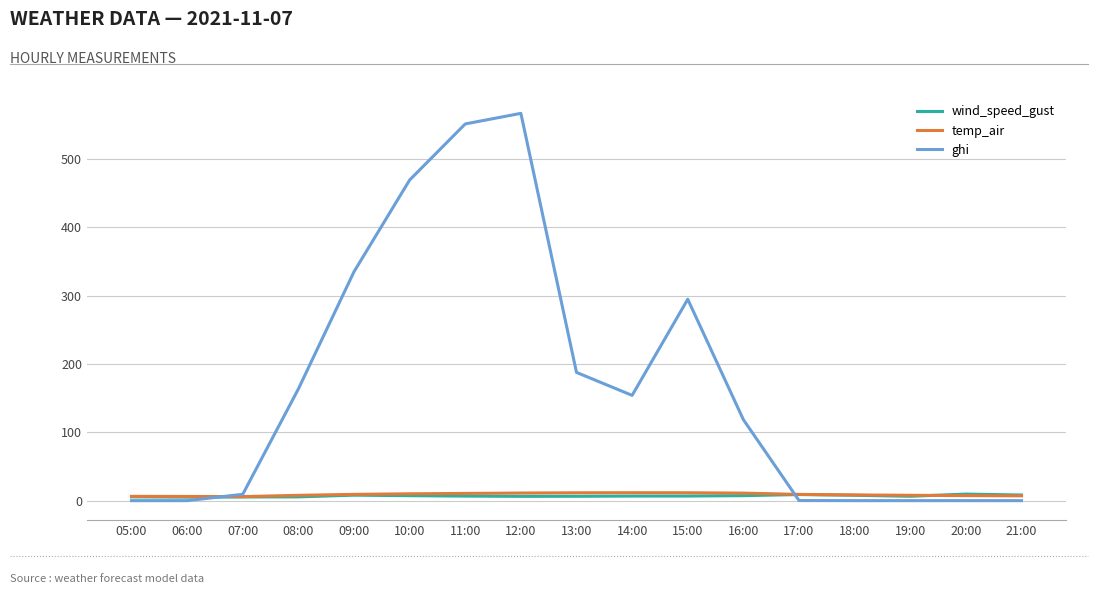

What is the greatest value displayed?

566.4